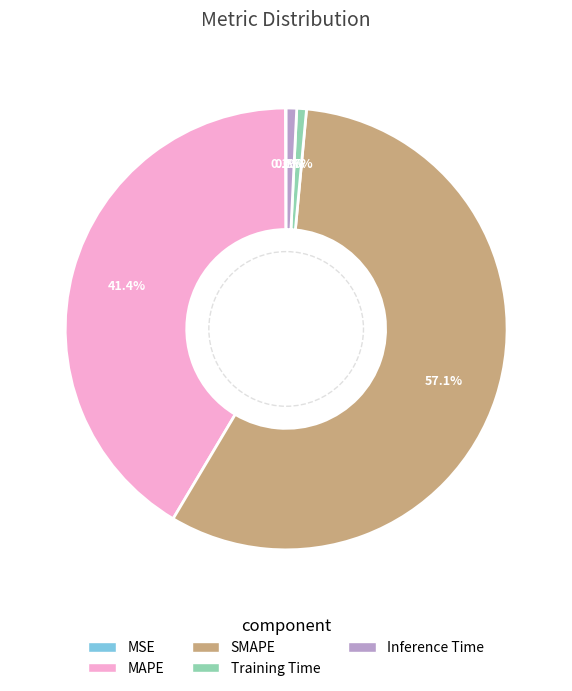

What percentage is the SMAPE slice, to the nearest percent?

57%